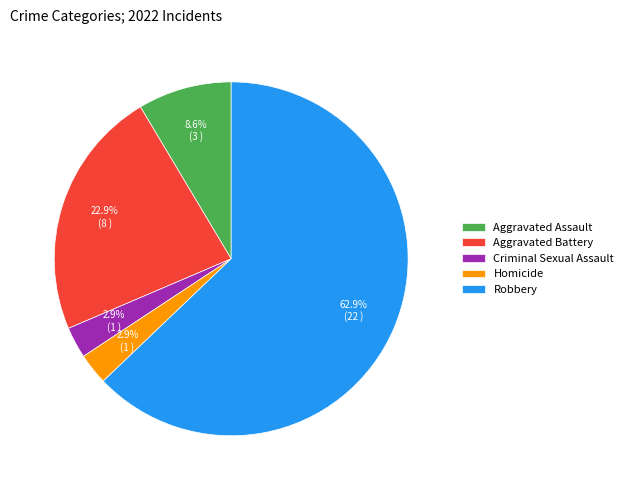

The Aggravated Battery slice represents 30% of the pie. True or false?

False